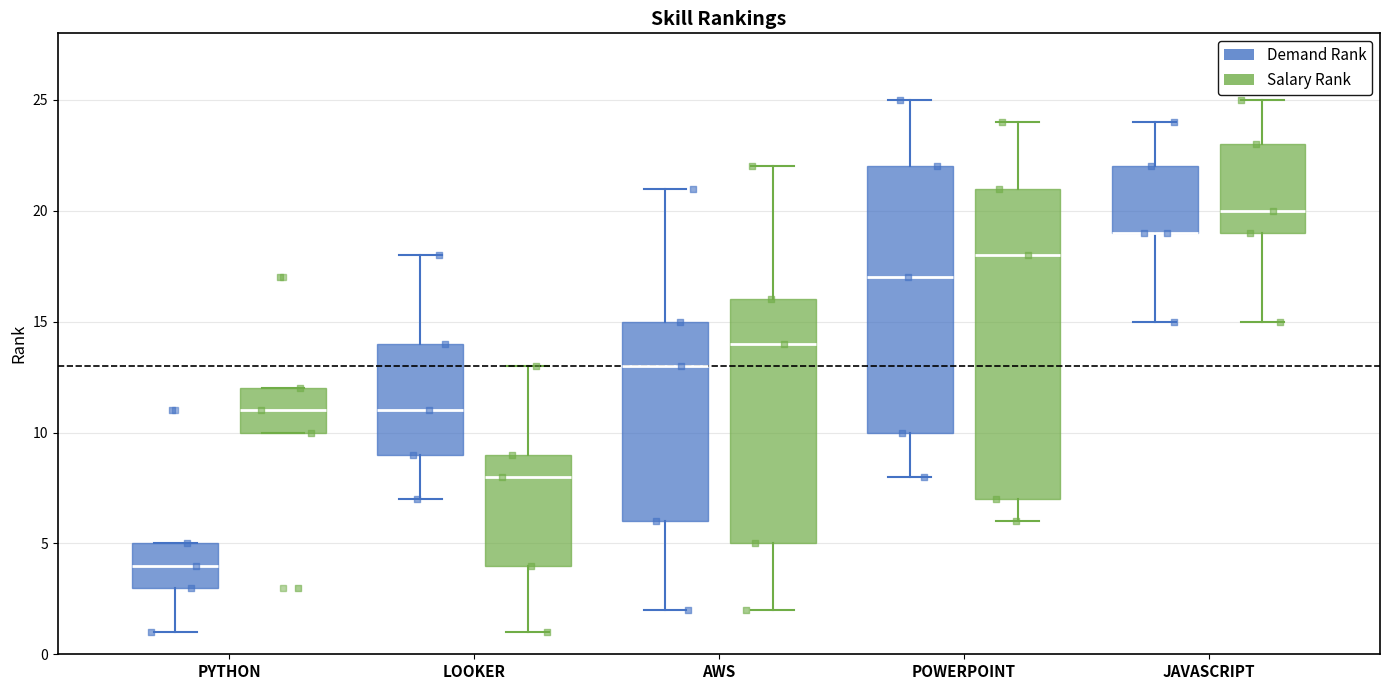

Where does the upper whisker of the box for LOOKER (Demand Rank) end on the y-axis? The values are not printed on the chart, so give them approximately, as read against the axis.

18